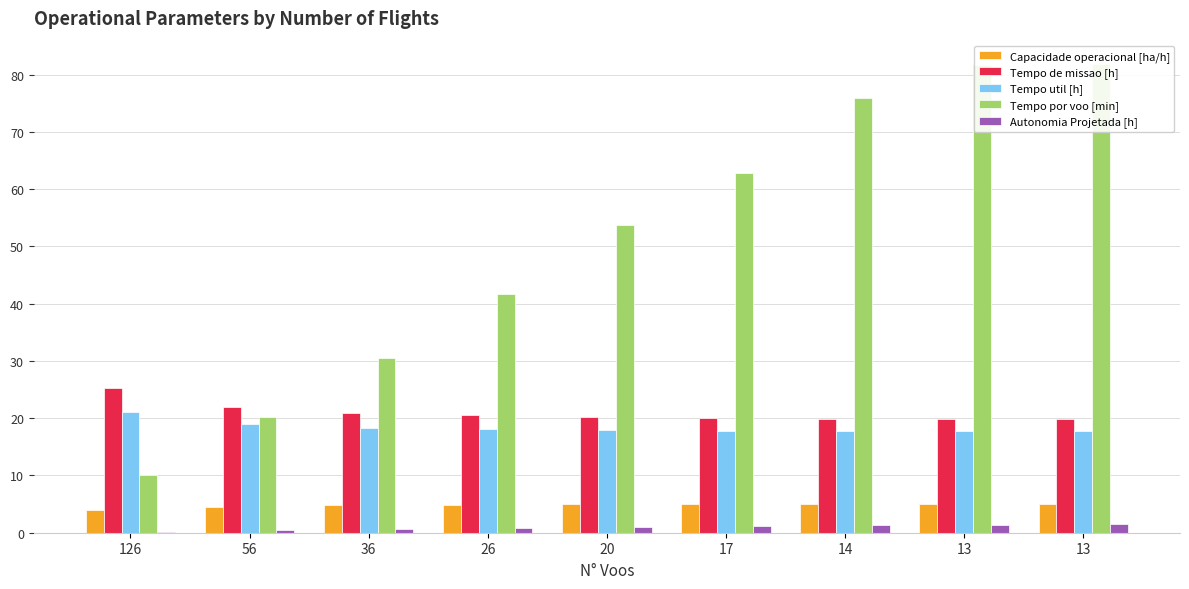

What is the sum of the Tempo util [h] values at 20 and 36?

36.2